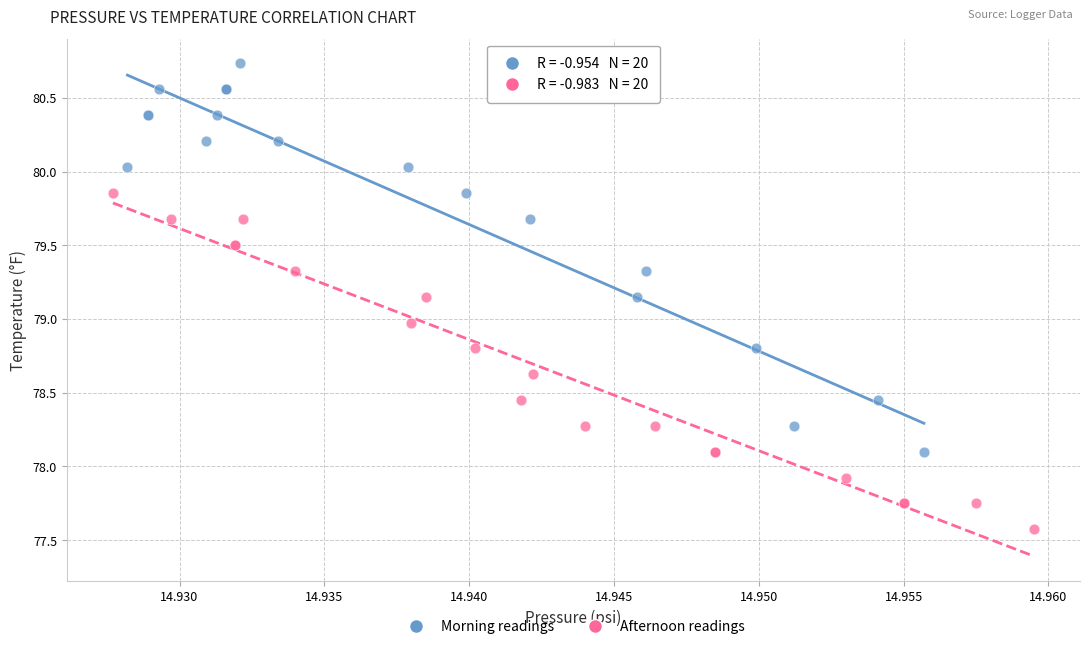

What are all the series names shown in the legend?

Morning readings, Afternoon readings